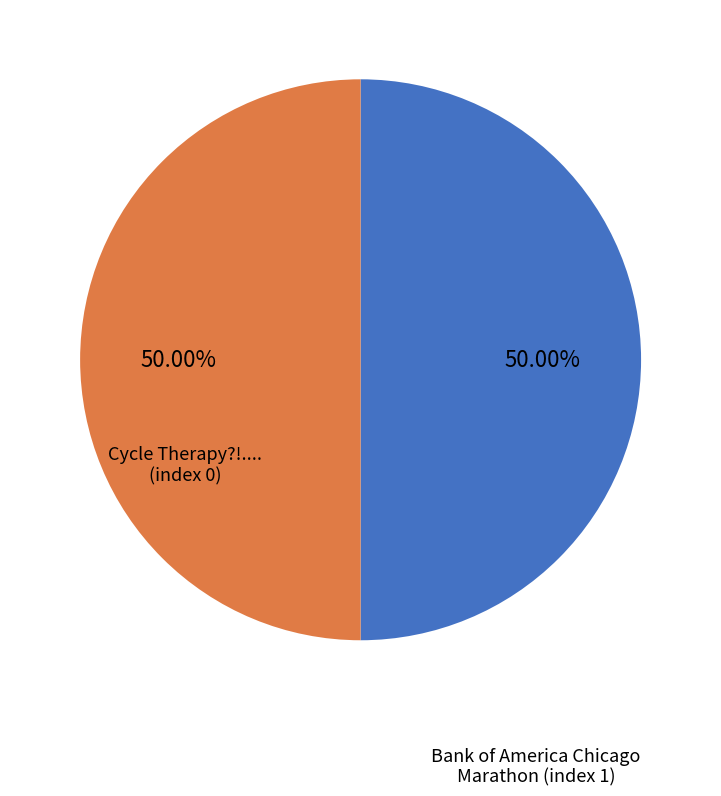

What is the ratio of the value at Cycle Therapy?!.... to the value at Bank of America Chicago Marathon?

1.0